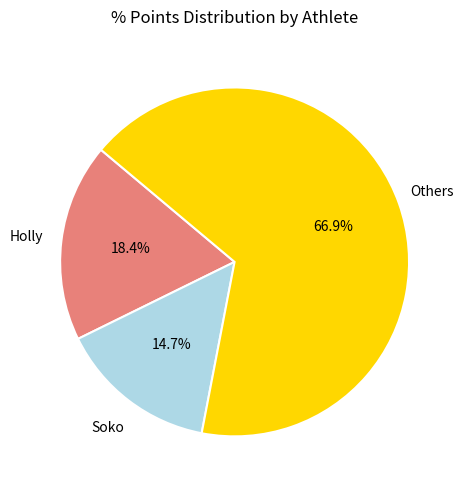

Does any single category account for the majority?

Yes